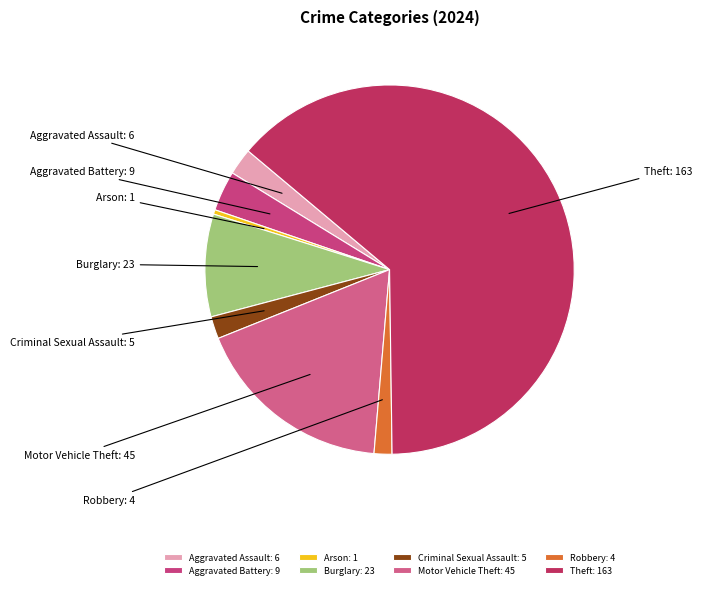

The Arson slice represents 0% of the pie. True or false?

True